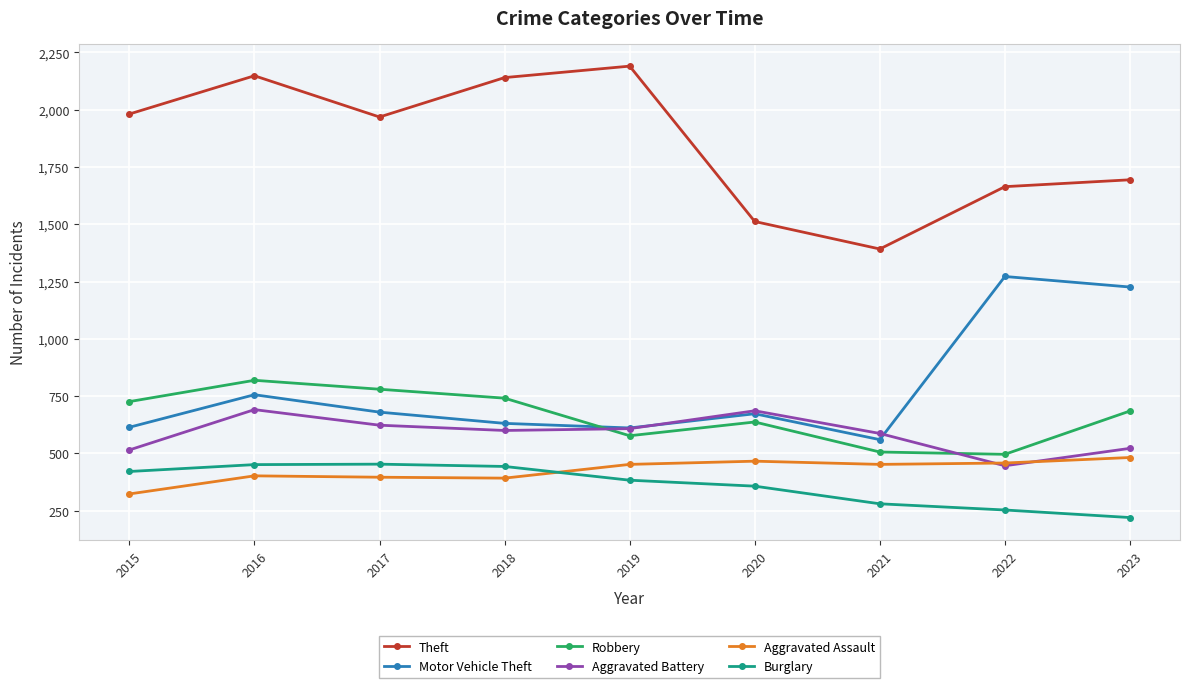

How many lines are shown in the chart?

6